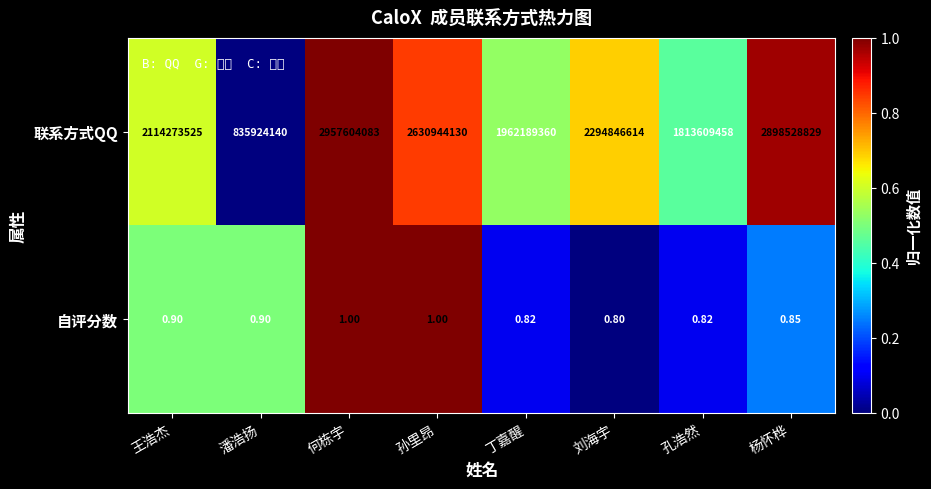

Count the number of categories in the chart.

8